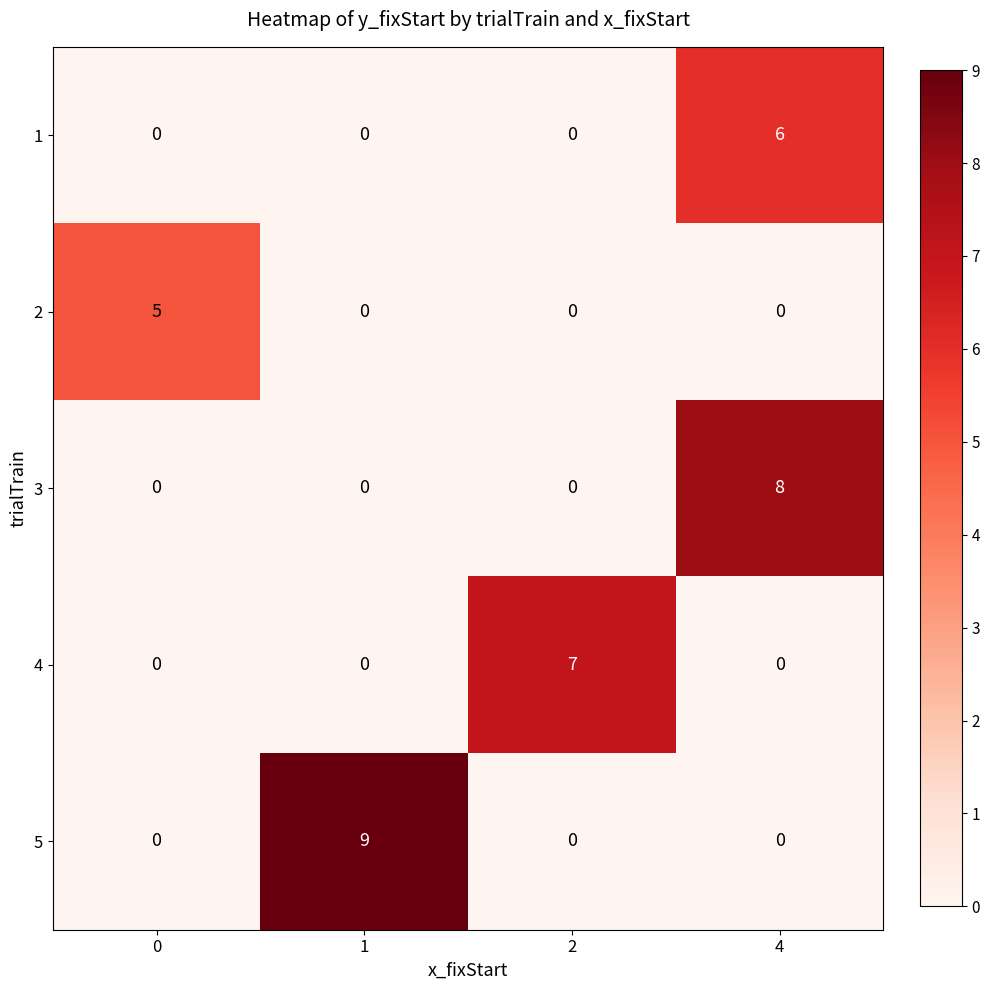

List the series in order of their overall mean, highest first.

5, 3, 4, 1, 2